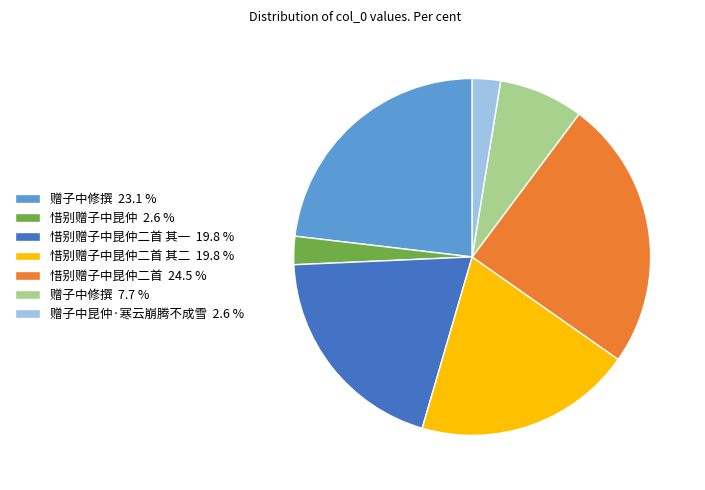

How many slices are in this pie chart?

7